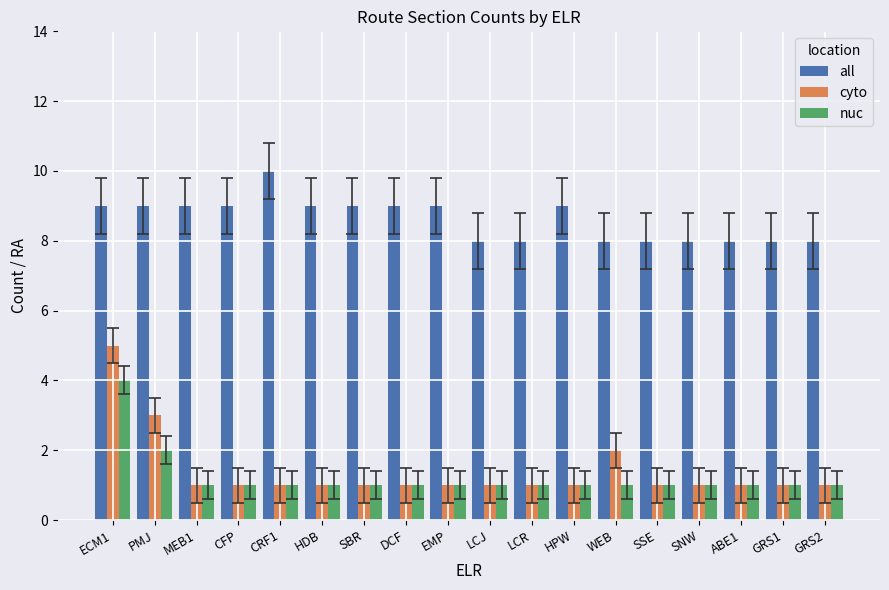

What is the value of the all bar at the 15th from the left?

8